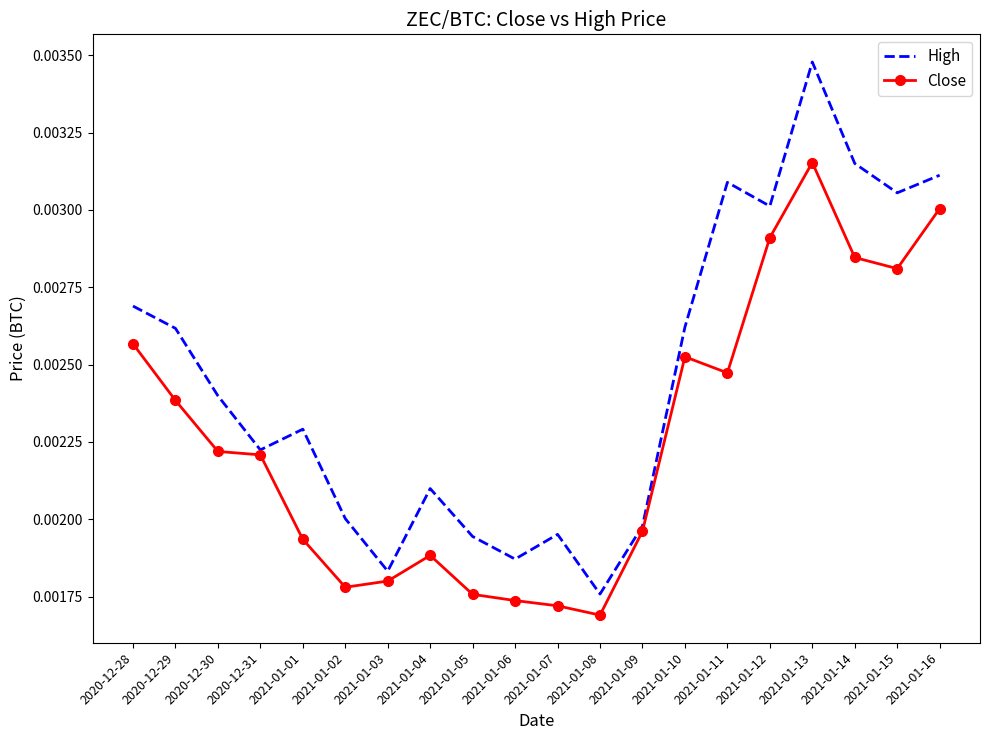

Where is High nearest to the value 0?

2021-01-08